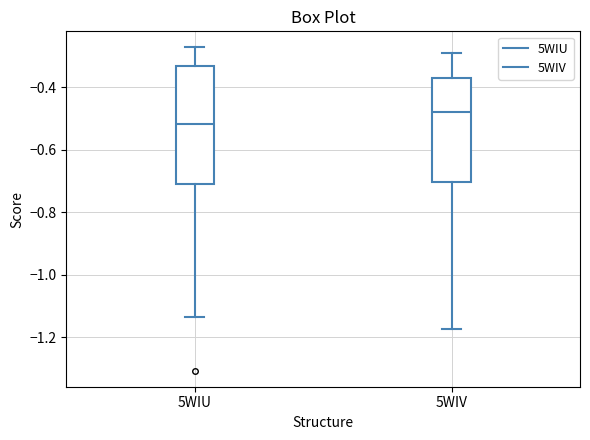

Reading left to right, transcribe this box plot: for each box, give where its median line is, the range the box spans, and where its two whiskers end, as read against the y-axis. The values are not printed on the chart, so give them approximately, as read against the axis.

5WIU: median -0.52, box -0.70 to -0.34, whiskers -1.14 to -0.28
5WIV: median -0.48, box -0.70 to -0.36, whiskers -1.18 to -0.30